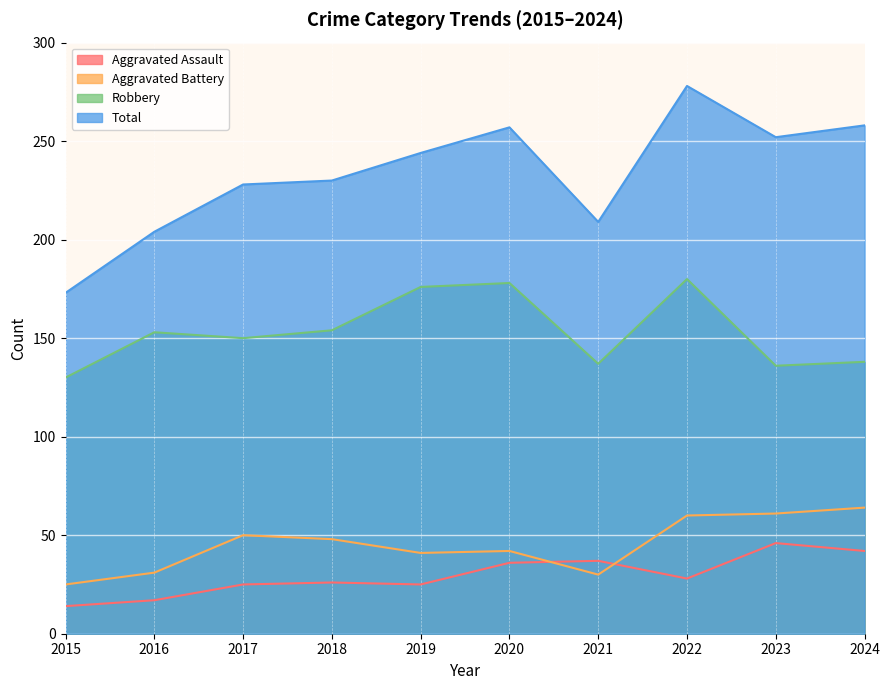

True or false: Aggravated Battery and Robbery cross at least once.

False